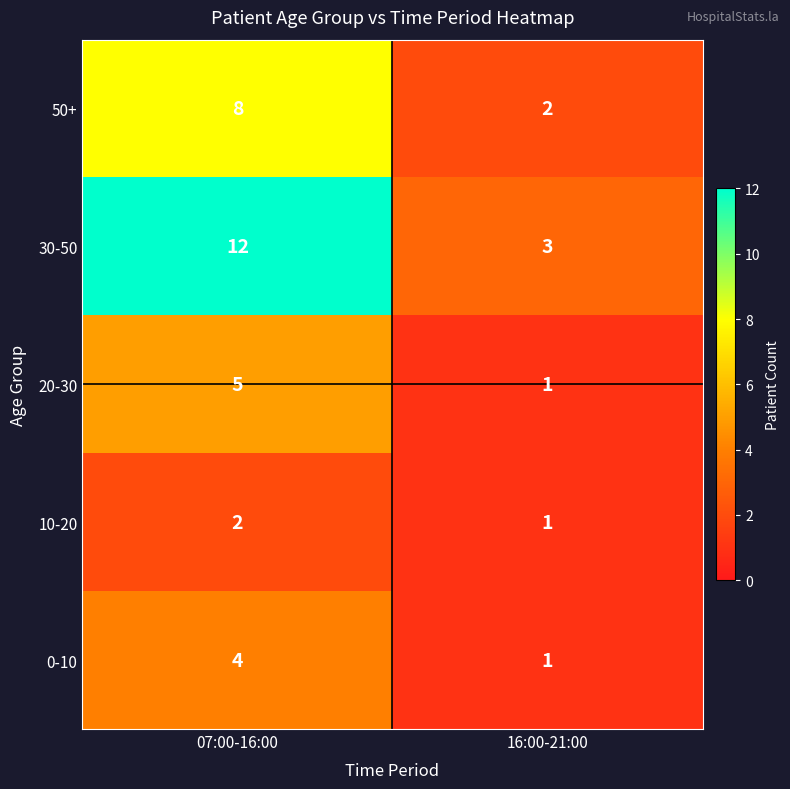

What is the difference between the highest and lowest values at 07:00-16:00?

10